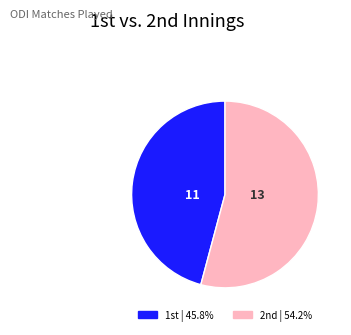

Which category has the smallest portion of the pie?

1st